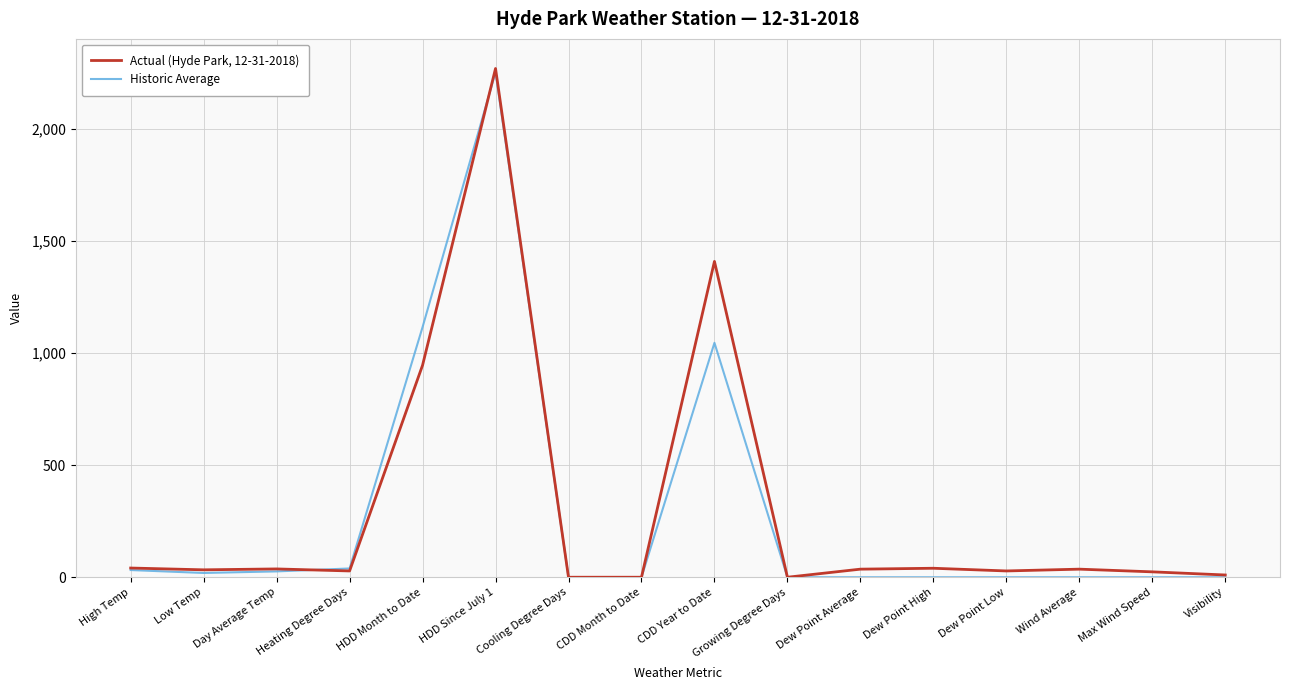

True or false: Historic Average has more than 0 points higher than both neighbors.

True